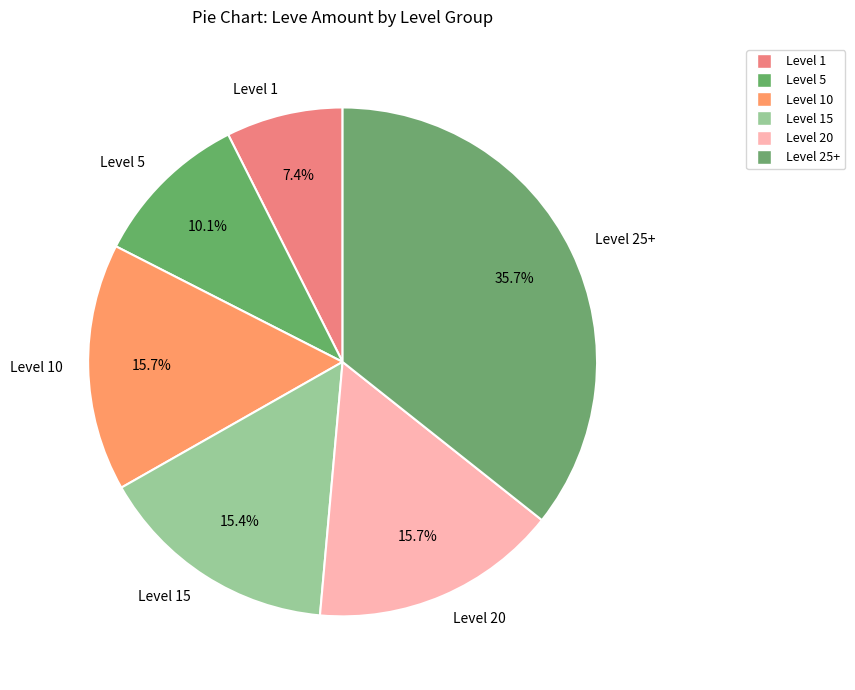

Which slice is the largest?

Level 25+